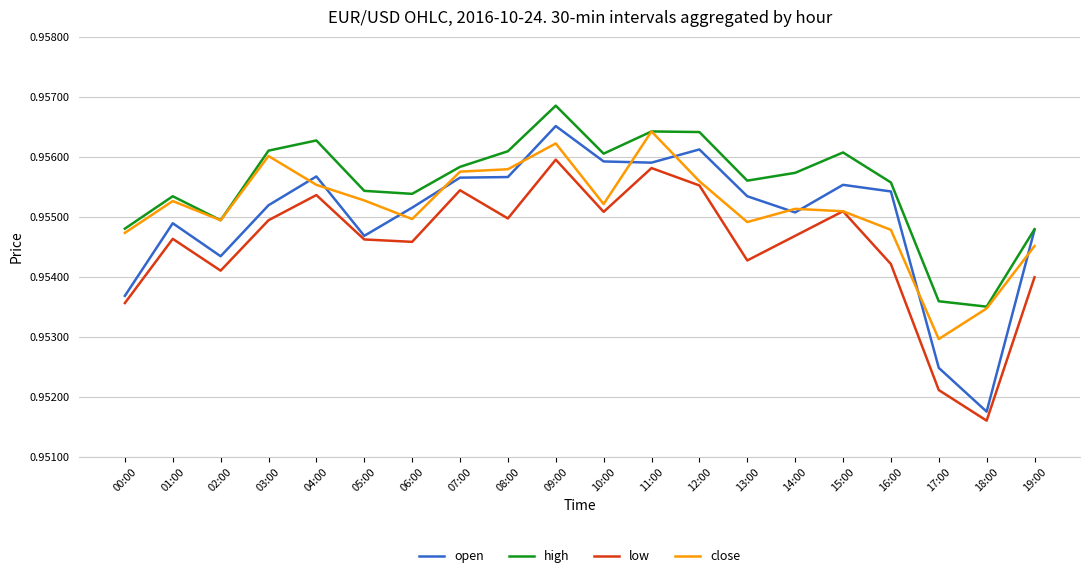

Rank the series by their maximum value, from highest to lowest.

high, open, close, low